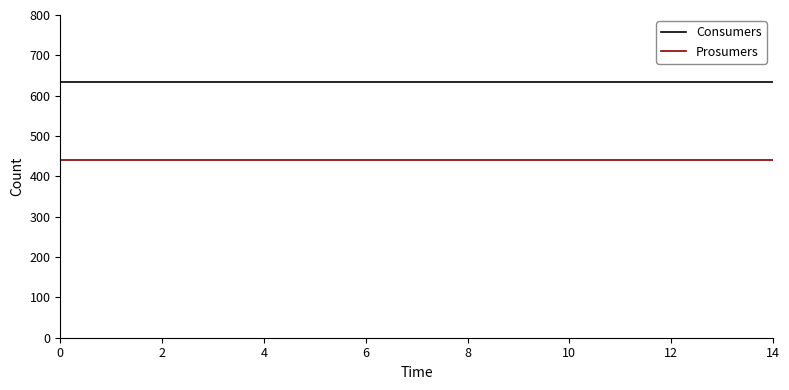

Which series has the largest total across all categories?

Consumers